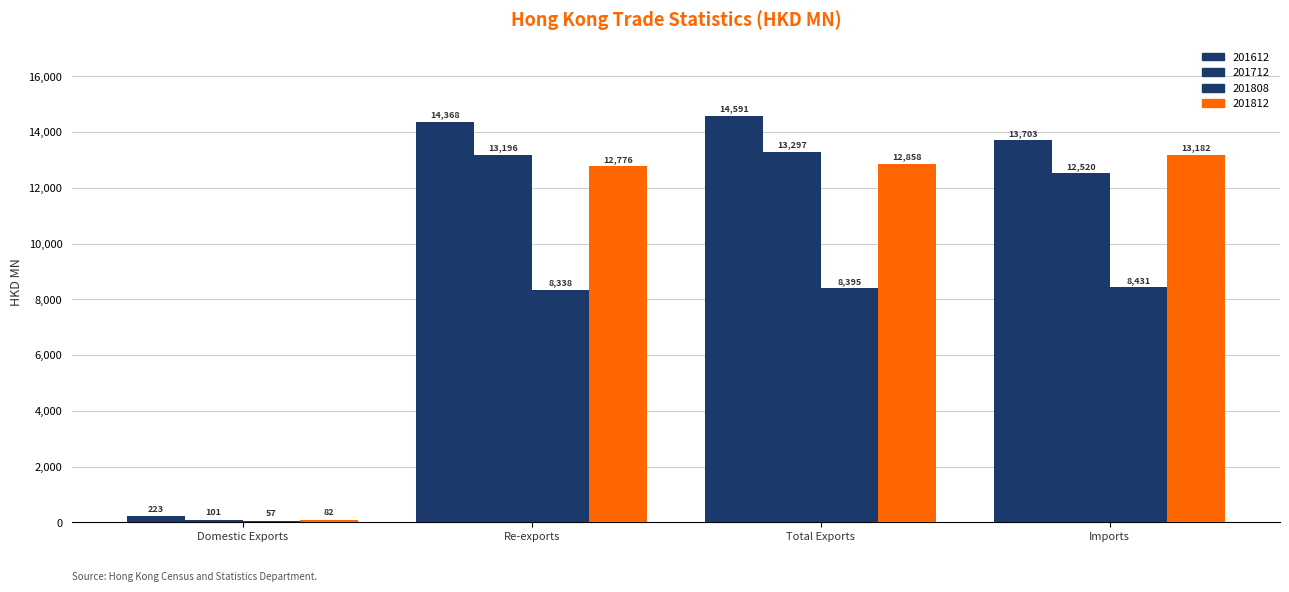

What is the sum of the 201712 values at Re-exports and Imports?

25716.2